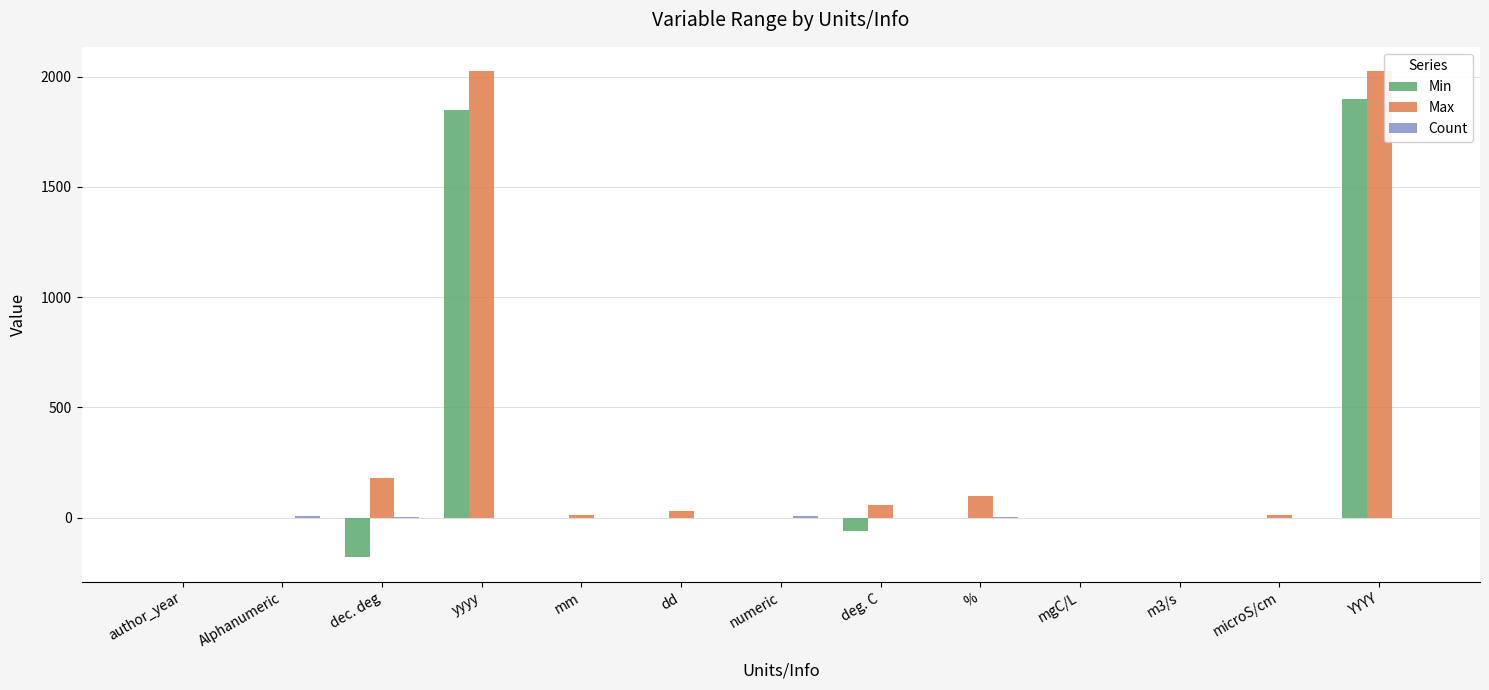

How many groups of bars are there?

13